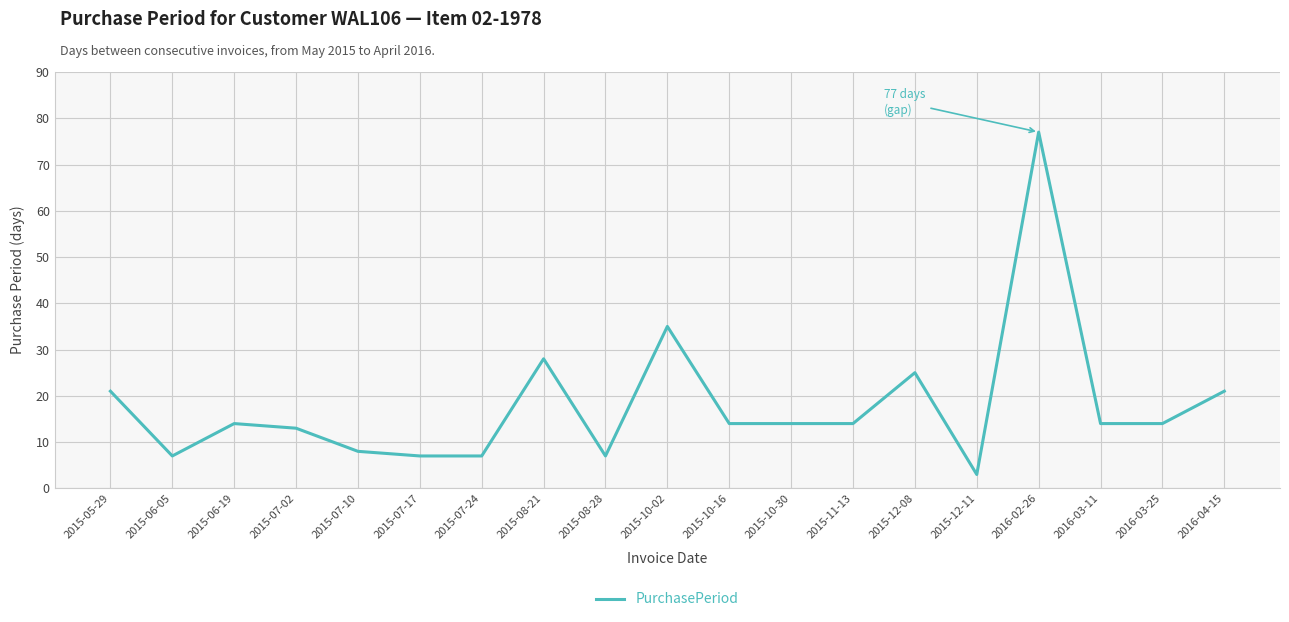

What is the minimum value shown in the chart?

3